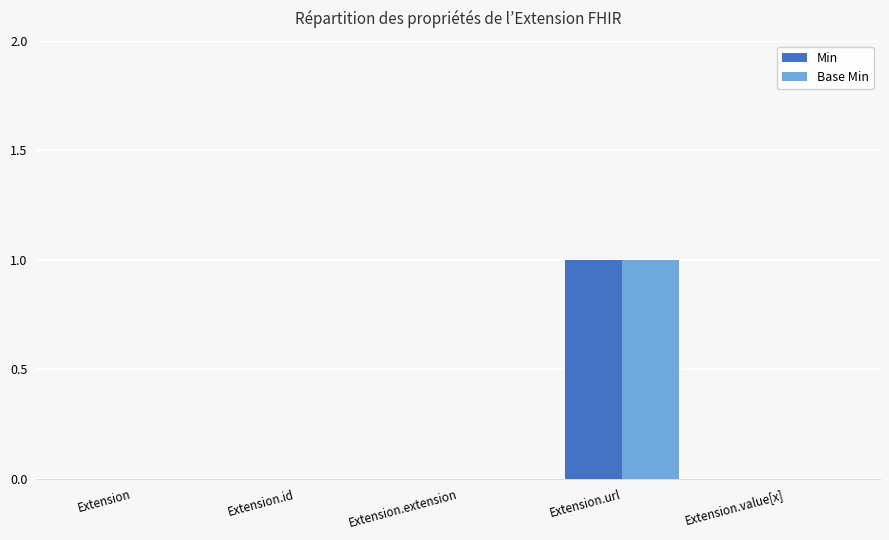

The value of Base Min at Extension is -1. True or false?

False